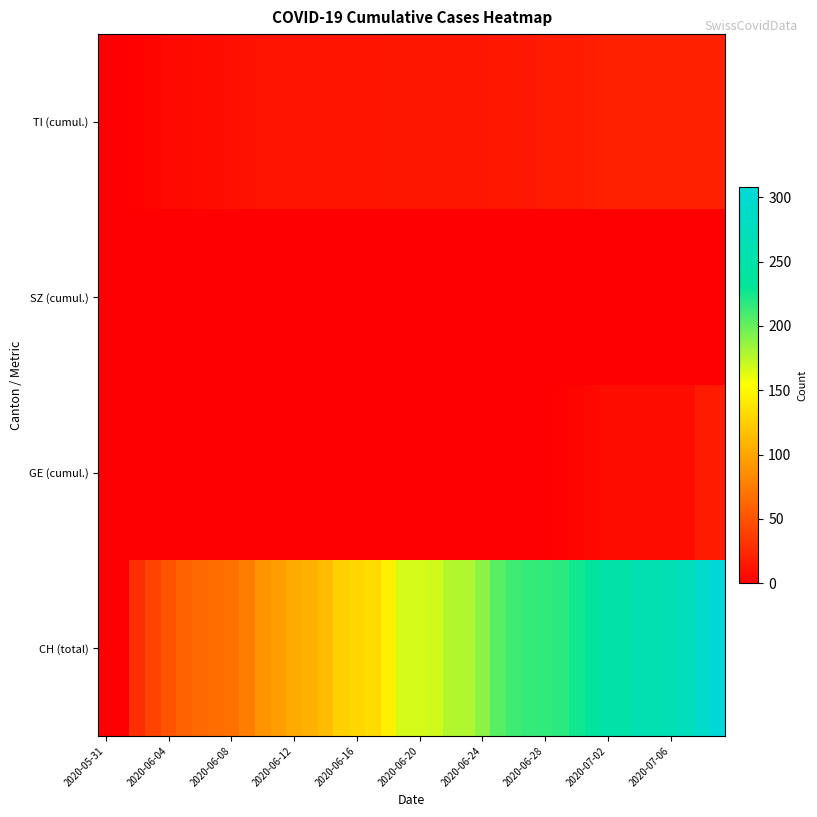

How many data points does each series have?

40